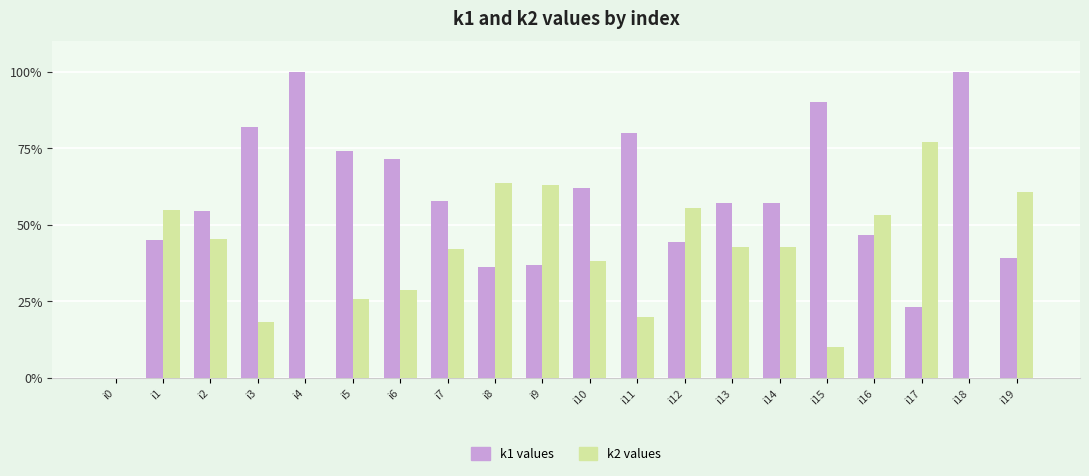

What is the greatest value displayed?

100.0